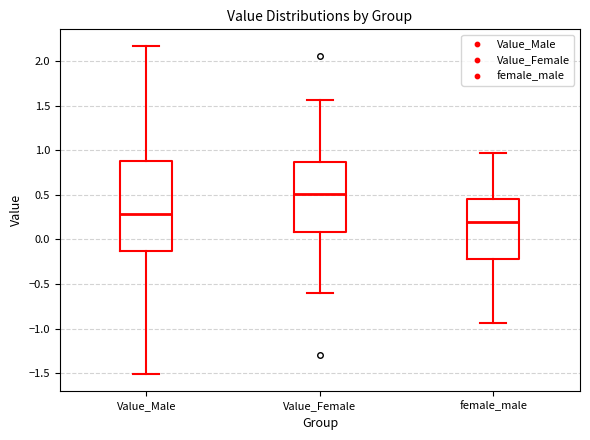

Reading left to right, transcribe this box plot: for each box, give where its median line is, the range the box spans, and where its two whiskers end, as read against the y-axis. The values are not printed on the chart, so give them approximately, as read against the axis.

Value_Male: median 0.30, box -0.15 to 0.90, whiskers -1.50 to 2.15
Value_Female: median 0.50, box 0.10 to 0.85, whiskers -0.60 to 1.55
female_male: median 0.20, box -0.20 to 0.45, whiskers -0.95 to 0.95